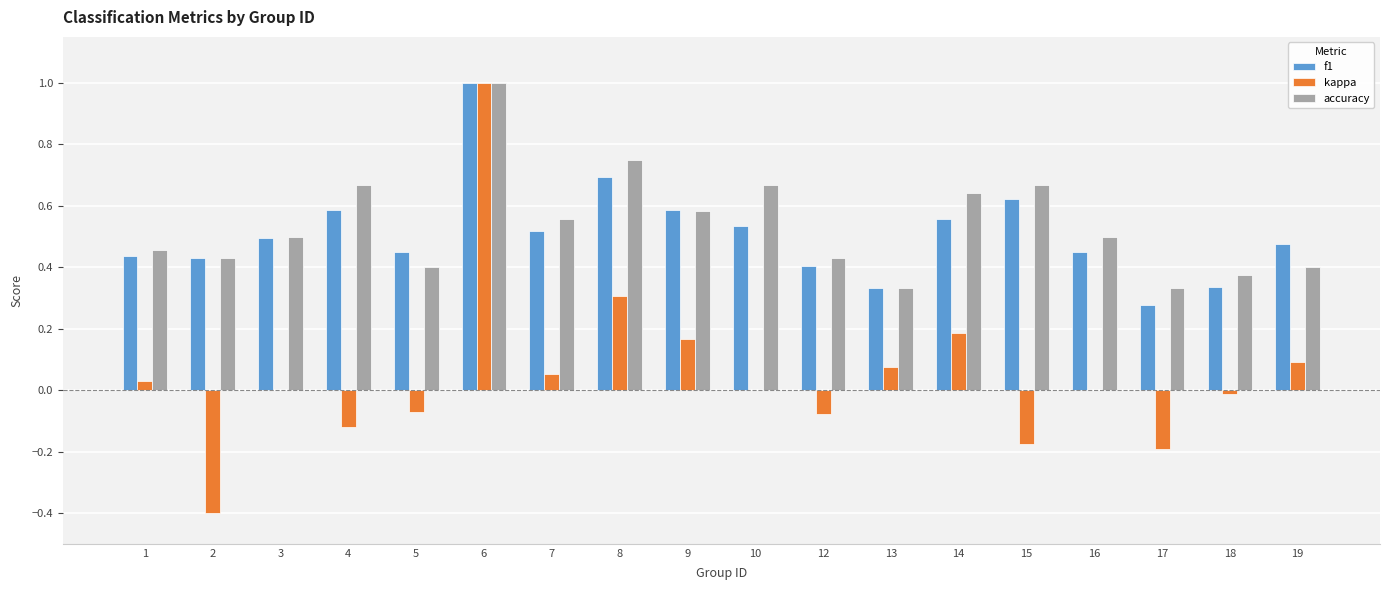

Which category has the highest value across all series?

6